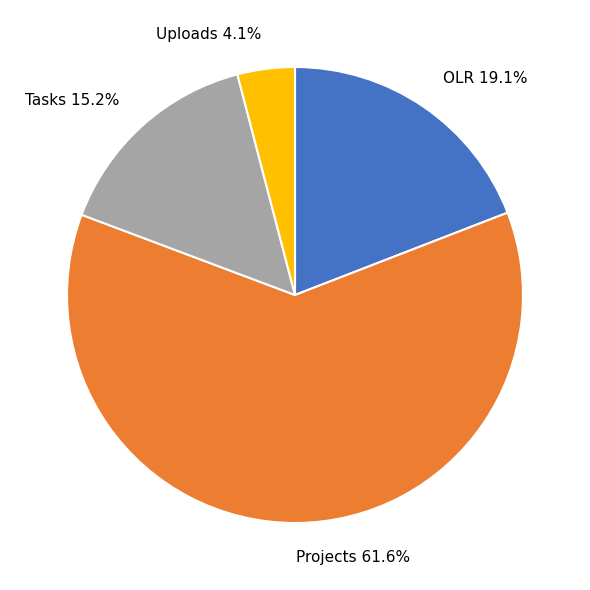

Is it true that Tasks is 7% of the pie?

False